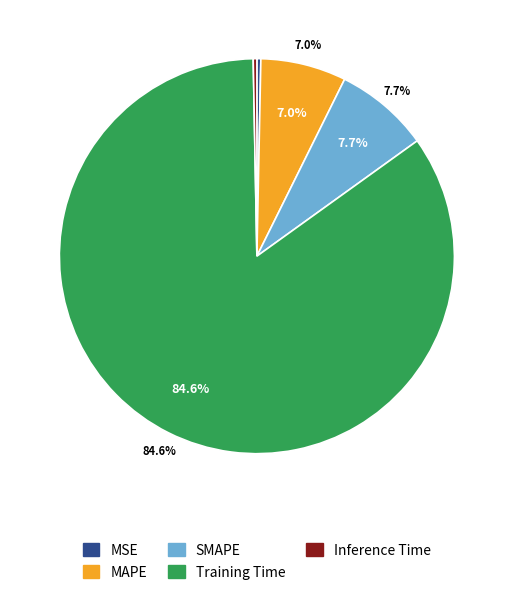

Which category accounts for the majority?

Training Time